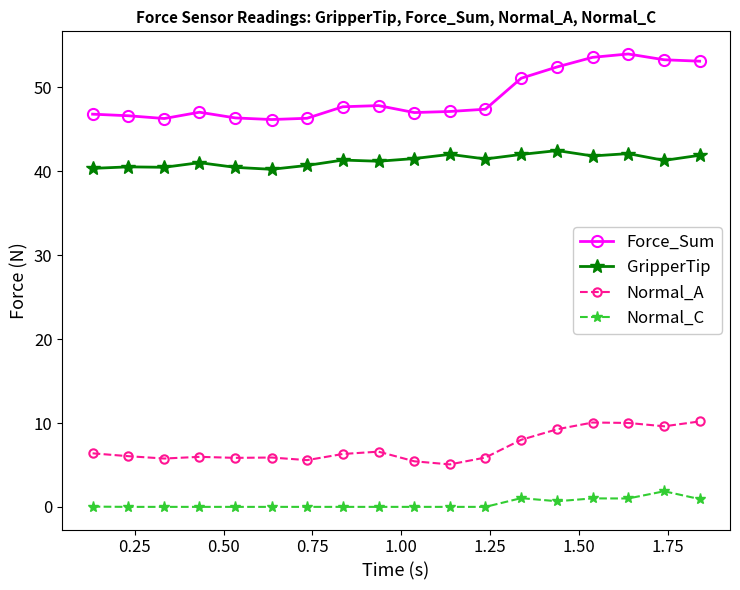

What are all the series names shown in the legend?

Force_Sum, GripperTip, Normal_A, Normal_C